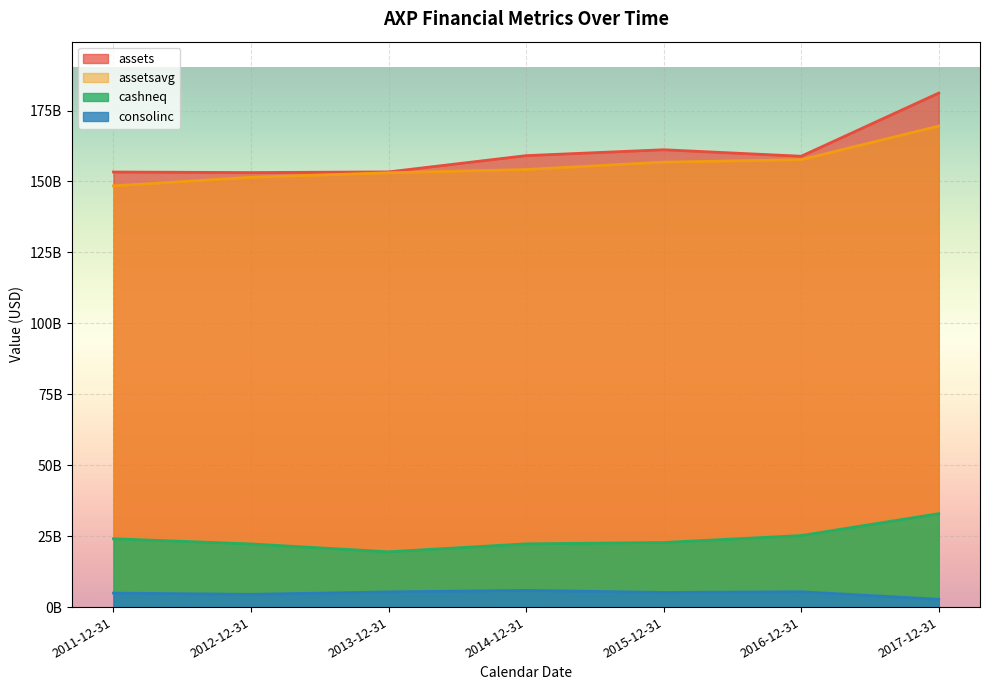

Reading left to right, what are all the values shown in this chart?

assets: 153337000000	153140000000	153375000000	159103000000	161184000000	158893000000	181159000000
assetsavg: 148451250000	151481250000	153066500000	154211500000	156809000000	157682000000	169529500000
cashneq: 24086000000	22250000000	19486000000	22288000000	22762000000	25208000000	32927000000
consolinc: 4935000000	4482000000	5359000000	5885000000	5163000000	5408000000	2736000000